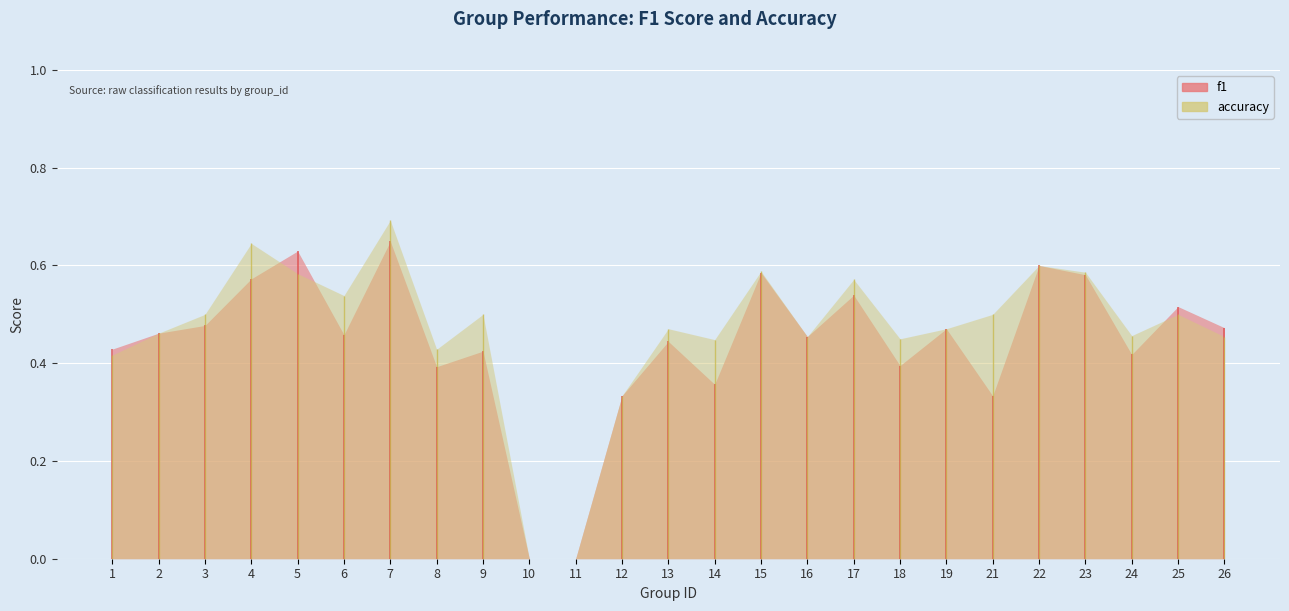

What is the sum of all accuracy values?

11.7